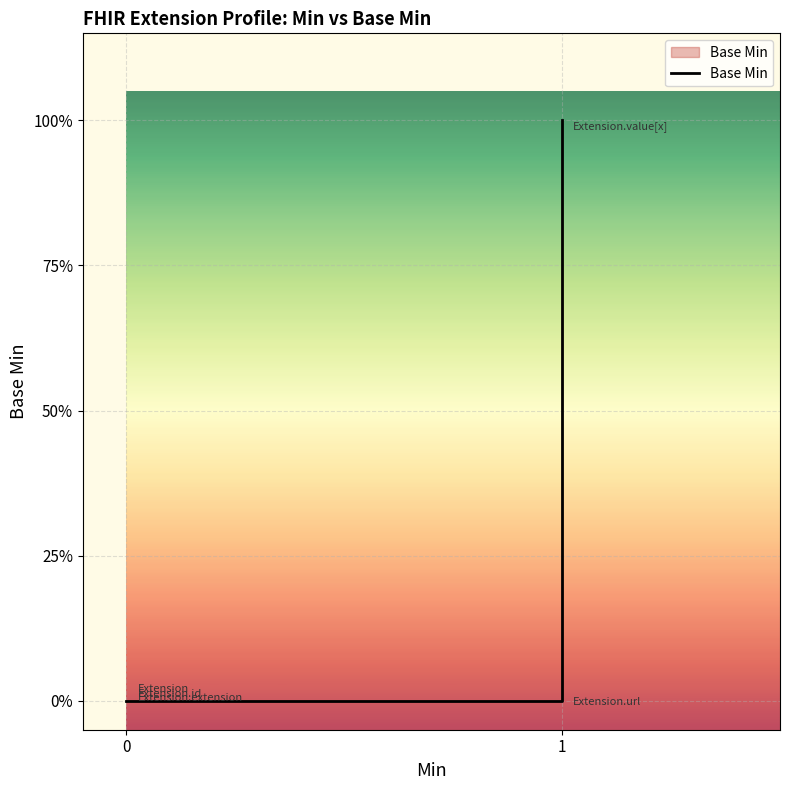

What is the difference between the maximum and minimum values?

1